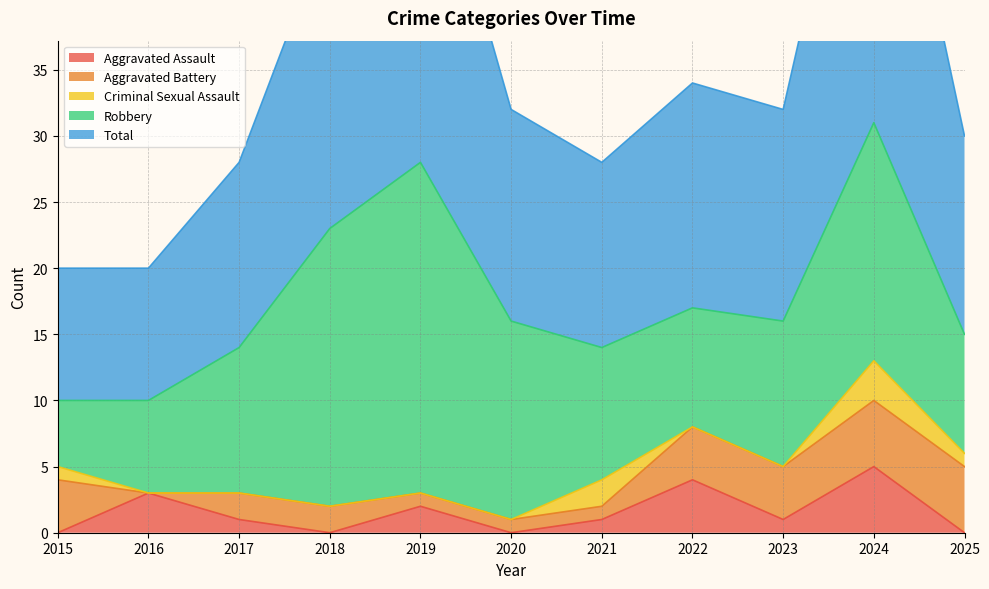

What is the sum of all Aggravated Battery values?

29